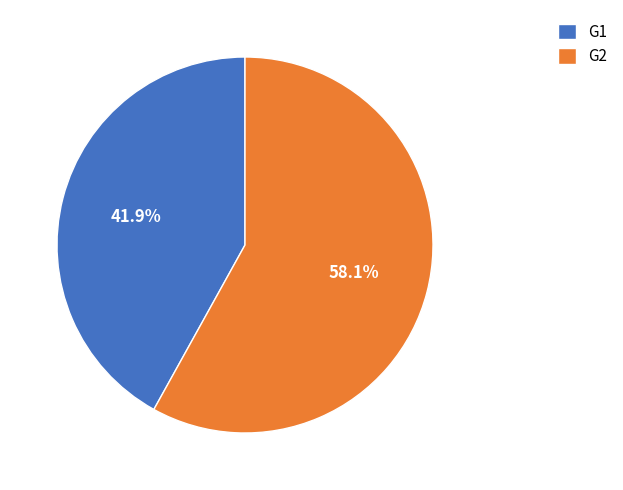

What percentage is NOT represented by G2?

41.9%